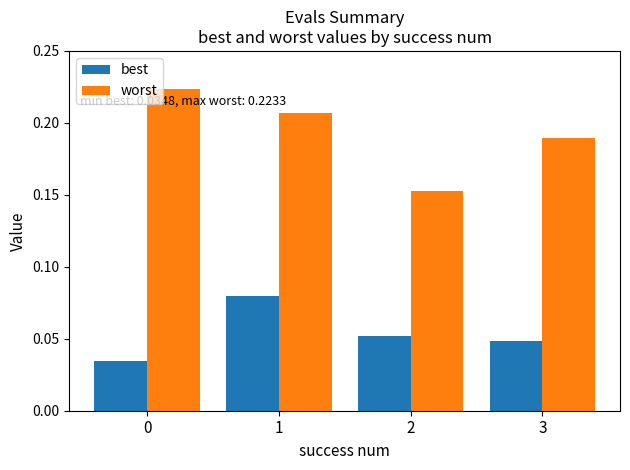

Rank the series by their maximum value, from highest to lowest.

worst, best